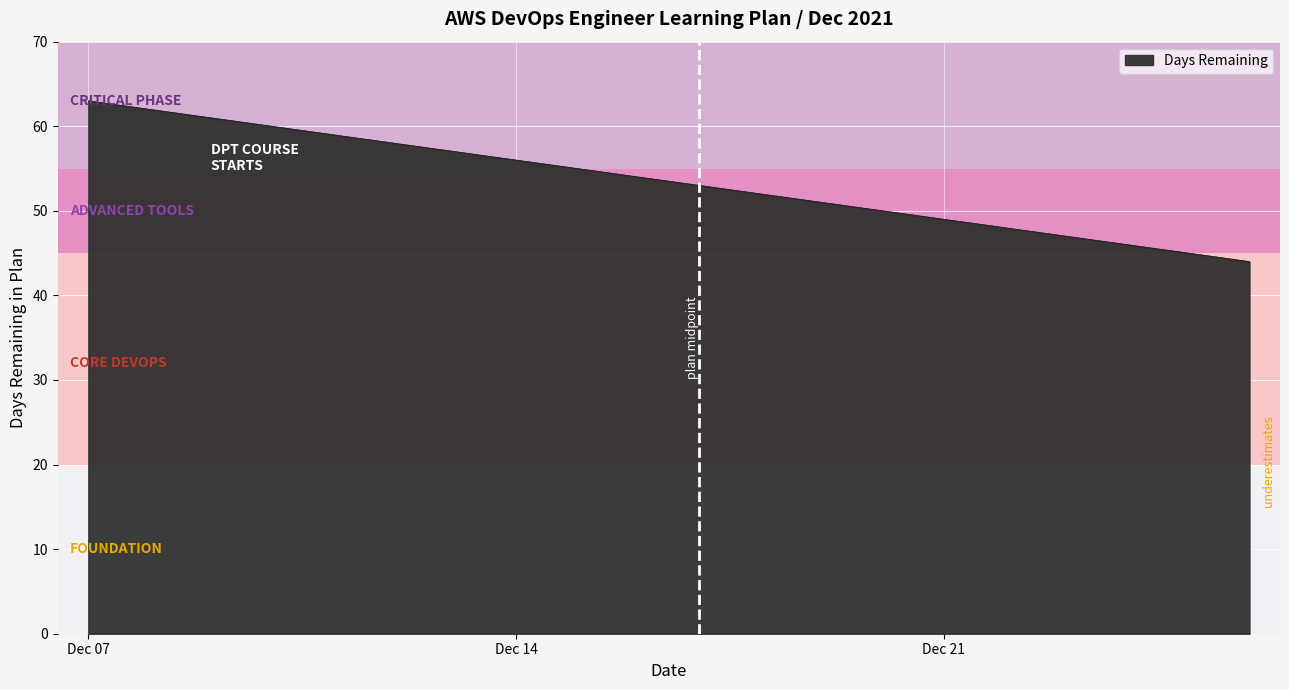

What is the maximum value shown in the chart?

63